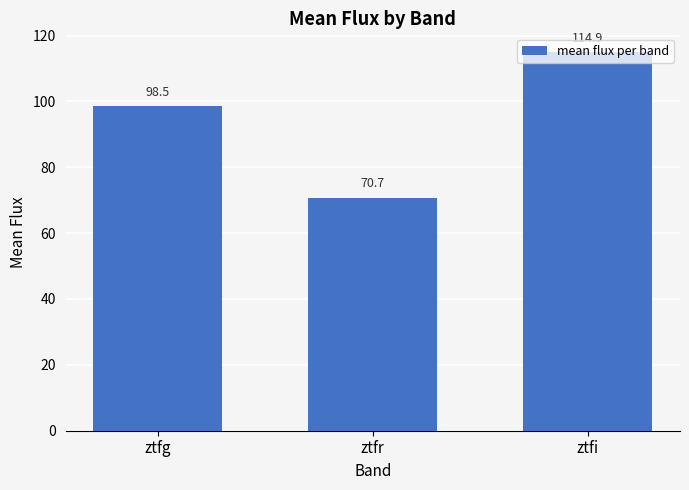

What is the label of the 3rd bar from the left?

ztfi